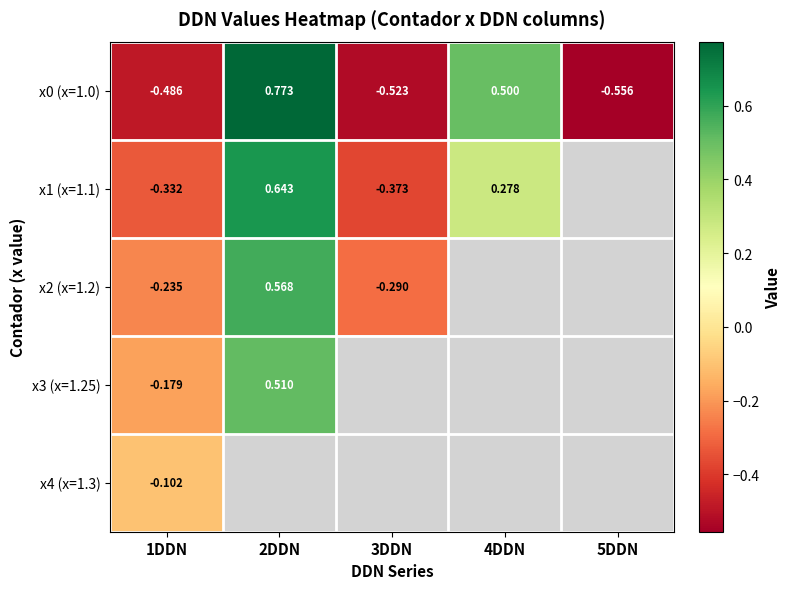

At which label is x4 (x=1.3) closest to 0?

1DDN